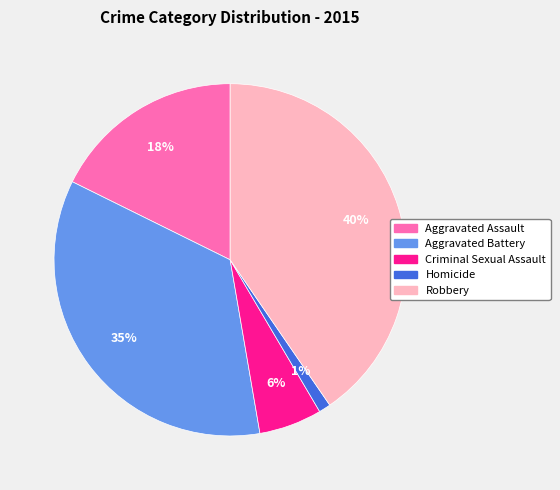

How many segments does this pie chart have?

5